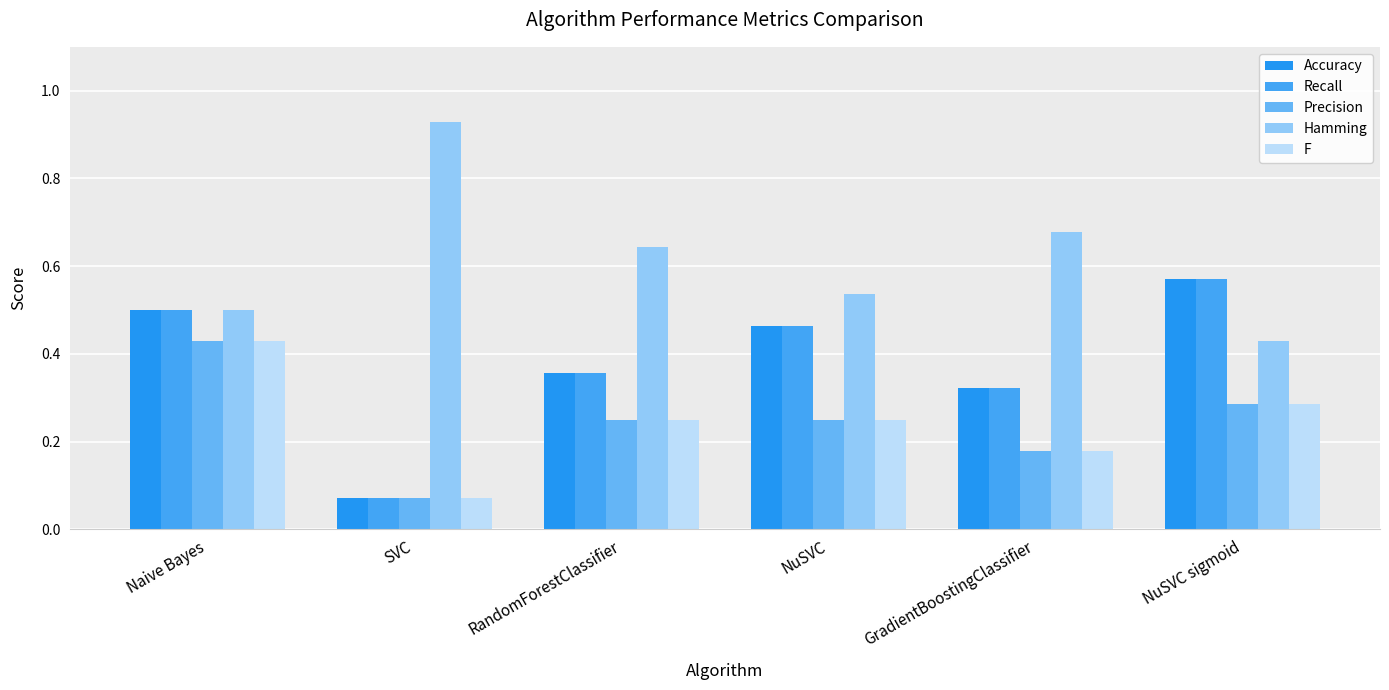

What is the label of the 6th bar from the left?

NuSVC sigmoid